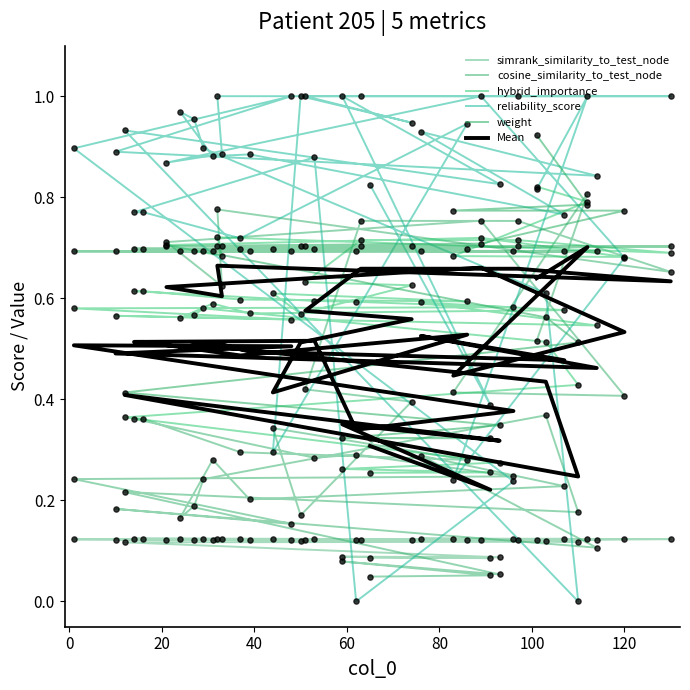

Is the value of simrank_similarity_to_test_node at 12 greater than the value of hybrid_importance at 25?

No